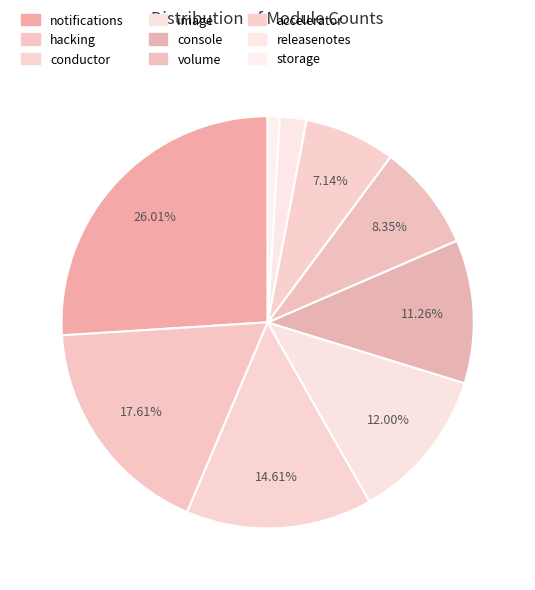

How many slices are in this pie chart?

9